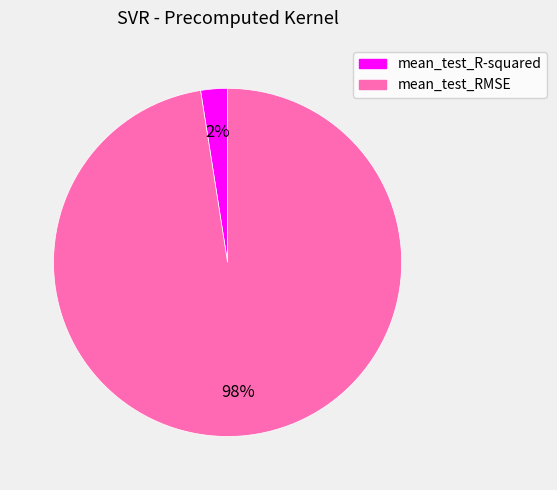

Is it true that mean_test_RMSE is 98% of the pie?

True